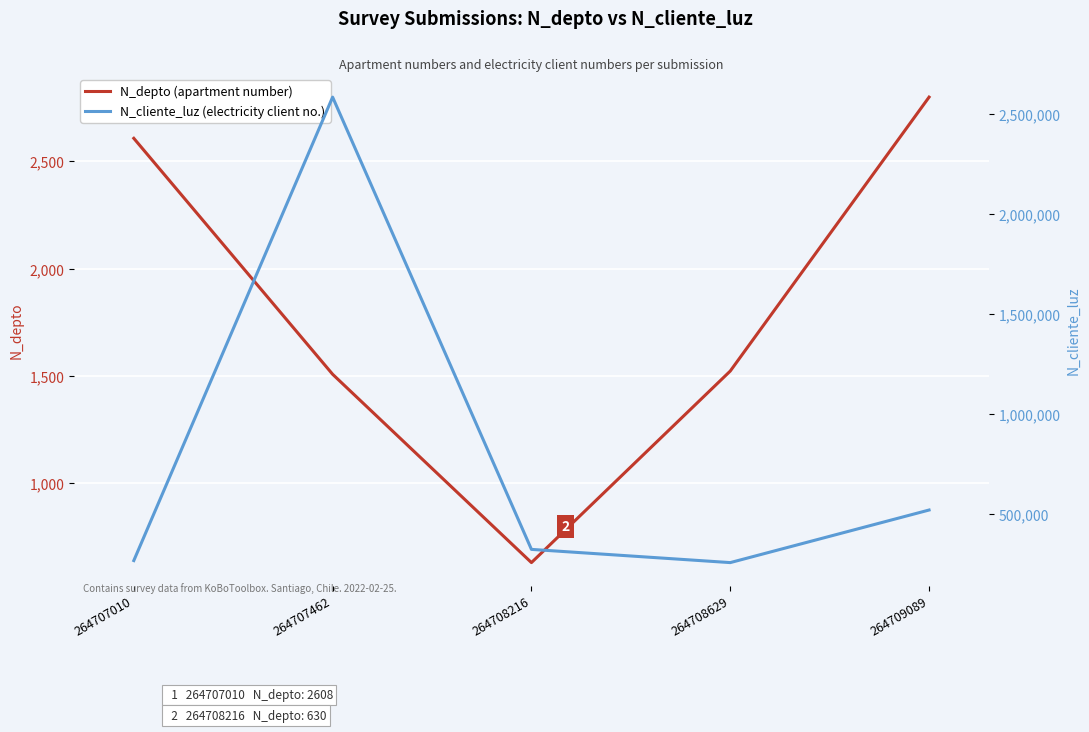

At which category does N_cliente_luz (electricity client no.) reach its first local valley?

264708629